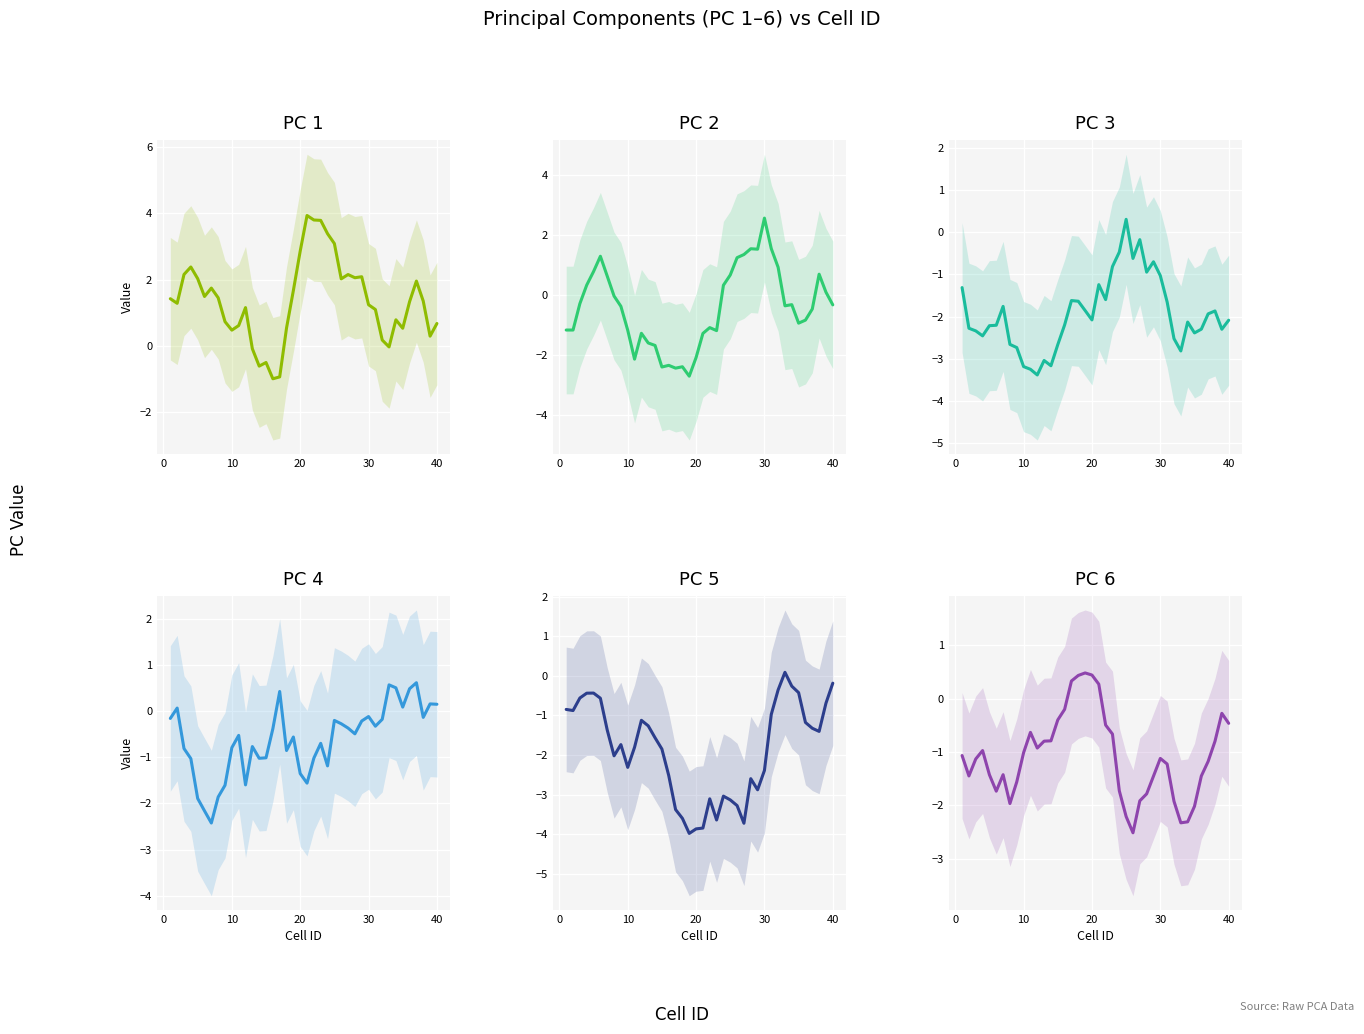

What is the average value of the PC 5 series?

-1.9